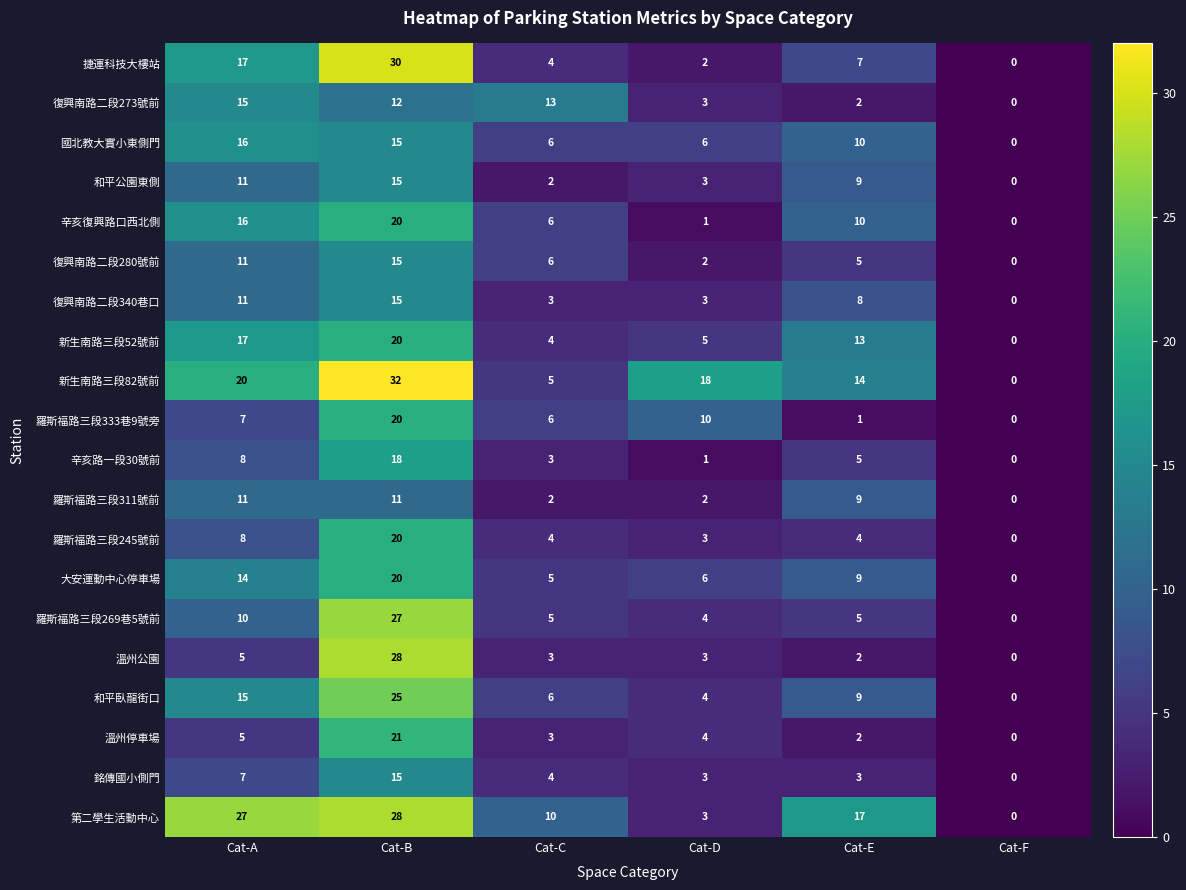

Where does the 羅斯福路三段311號前 series first go above 9?

Cat-A